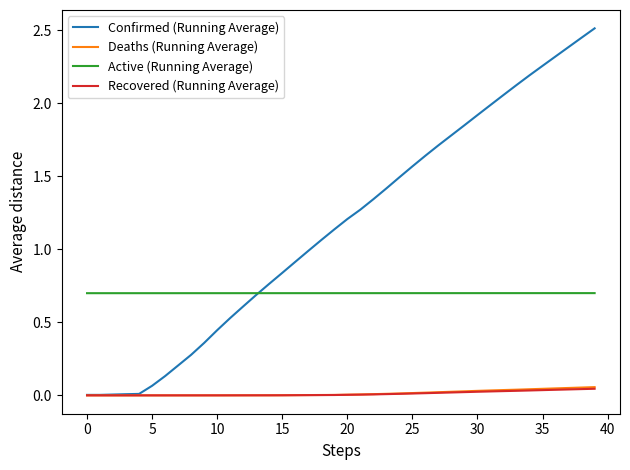

True or false: Recovered (Running Average) and Active (Running Average) intersect in this chart.

False